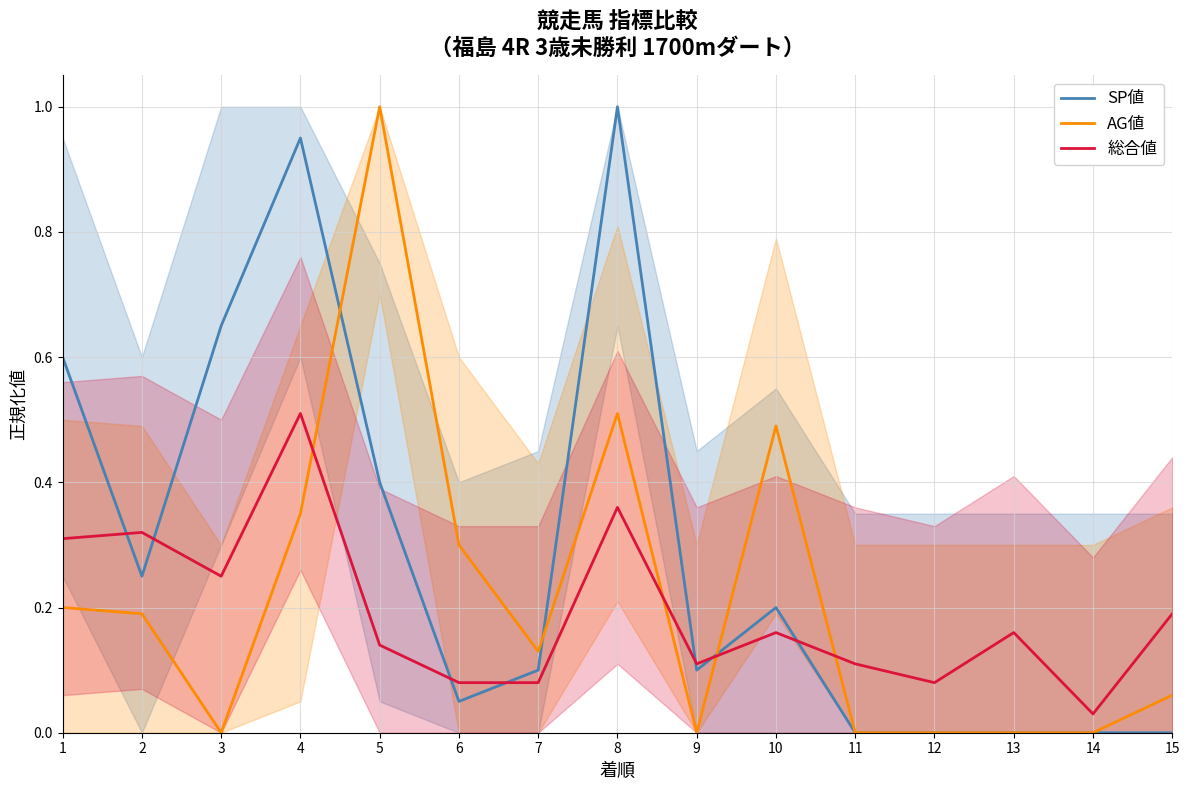

Reading right to left, extract all data points from this chart.

SP値: 15=0.0	14=0.0	13=0.0	12=0.0	11=0.0	10=0.2	9=0.1	8=1.0	7=0.1	6=0.1	5=0.4	4=0.9	3=0.7	2=0.2	1=0.6
AG値: 15=0.1	14=0.0	13=0.0	12=0.0	11=0.0	10=0.5	9=0.0	8=0.5	7=0.1	6=0.3	5=1.0	4=0.3	3=0.0	2=0.2	1=0.2
総合値: 15=0.2	14=0.0	13=0.2	12=0.1	11=0.1	10=0.2	9=0.1	8=0.4	7=0.1	6=0.1	5=0.1	4=0.5	3=0.2	2=0.3	1=0.3